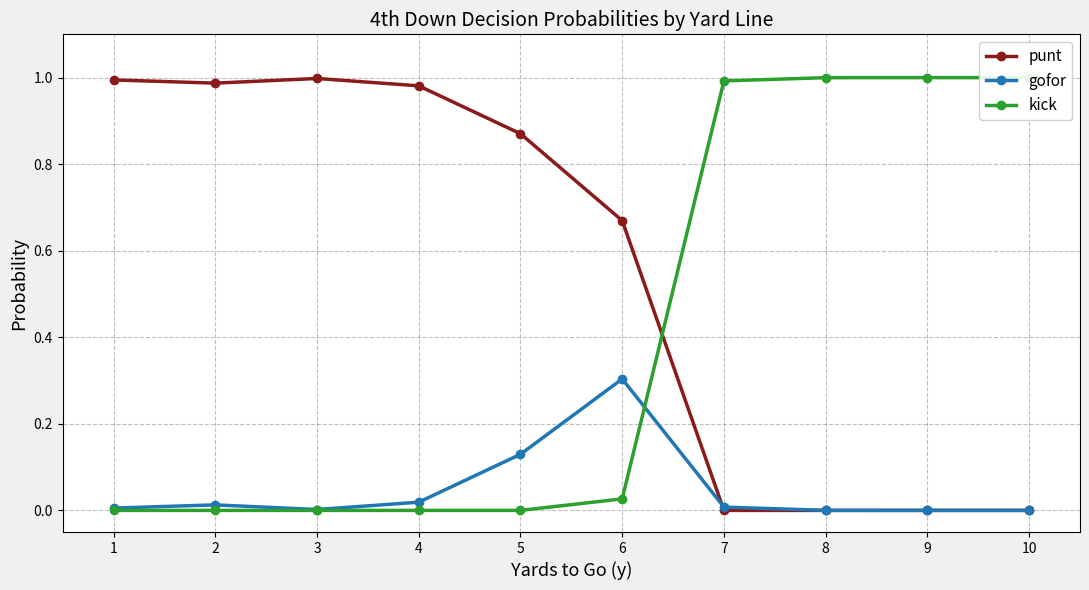

Which series has the largest range (max minus min)?

kick